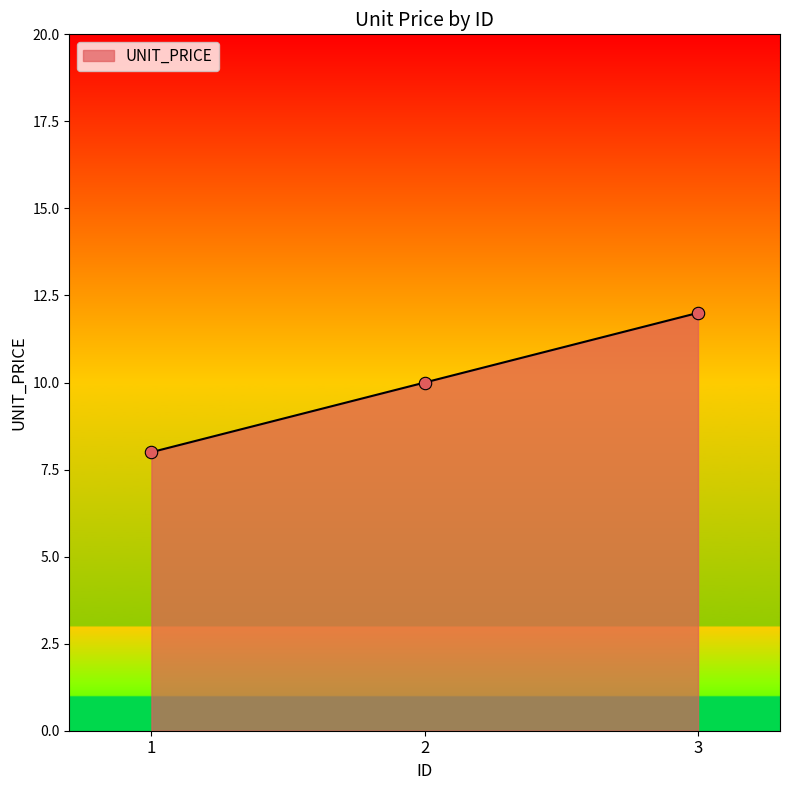

What is the ratio of the value at 2 to the value at 3?

0.8